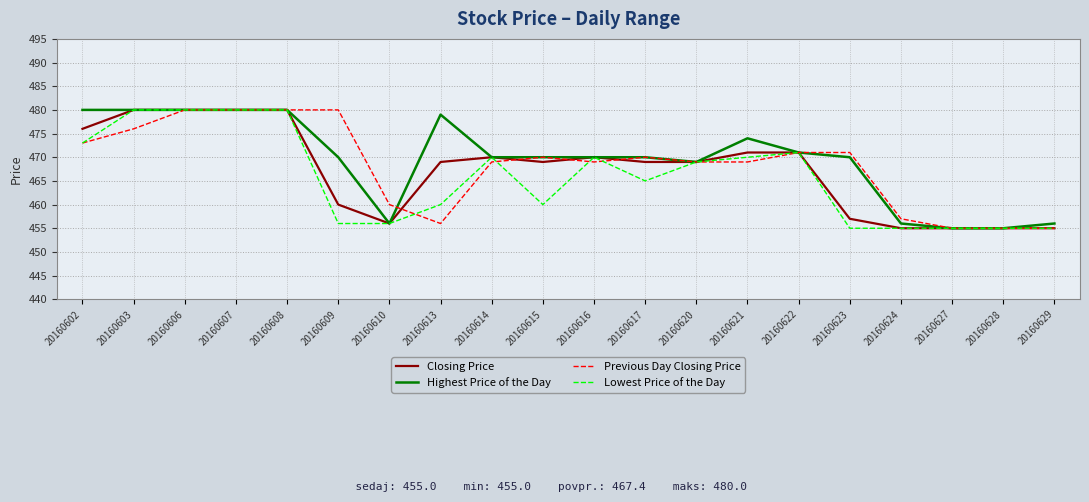

Reading left to right, transcribe all the data shown in this chart.

Closing Price: 20160602=476	20160603=480	20160606=480	20160607=480	20160608=480	20160609=460	20160610=456	20160613=469	20160614=470	20160615=469	20160616=470	20160617=469	20160620=469	20160621=471	20160622=471	20160623=457	20160624=455	20160627=455	20160628=455	20160629=455
Highest Price of the Day: 20160602=480	20160603=480	20160606=480	20160607=480	20160608=480	20160609=470	20160610=456	20160613=479	20160614=470	20160615=470	20160616=470	20160617=470	20160620=469	20160621=474	20160622=471	20160623=470	20160624=456	20160627=455	20160628=455	20160629=456
Previous Day Closing Price: 20160602=473	20160603=476	20160606=480	20160607=480	20160608=480	20160609=480	20160610=460	20160613=456	20160614=469	20160615=470	20160616=469	20160617=470	20160620=469	20160621=469	20160622=471	20160623=471	20160624=457	20160627=455	20160628=455	20160629=455
Lowest Price of the Day: 20160602=473	20160603=480	20160606=480	20160607=480	20160608=480	20160609=456	20160610=456	20160613=460	20160614=470	20160615=460	20160616=470	20160617=465	20160620=469	20160621=470	20160622=471	20160623=455	20160624=455	20160627=455	20160628=455	20160629=455